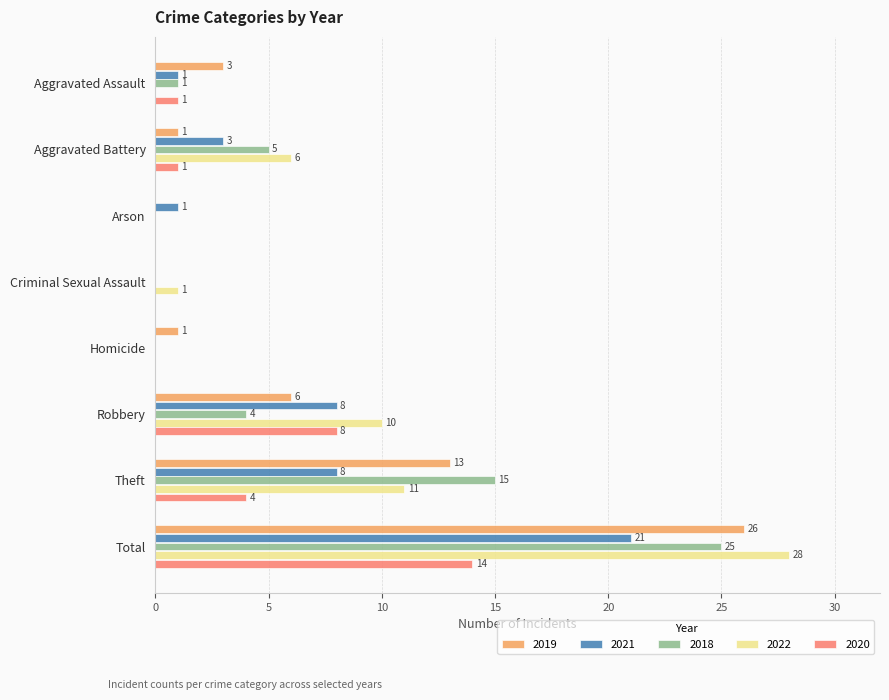

What value does the 2018 series have at Total?

25